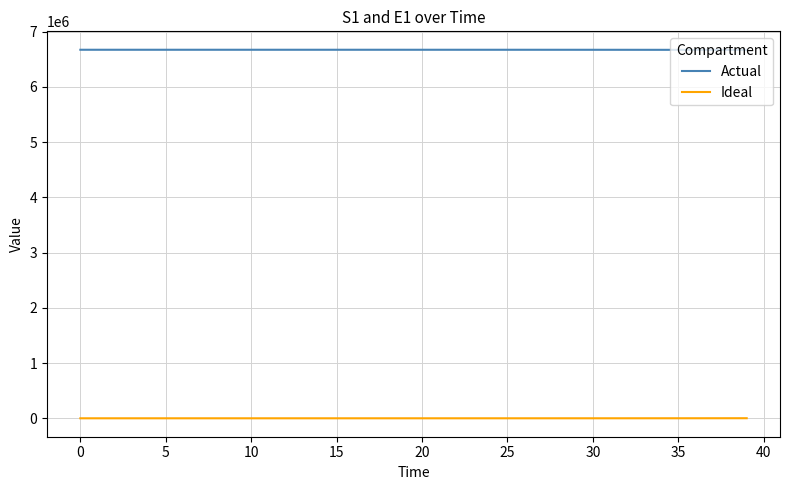

Which series has the largest total across all categories?

Actual